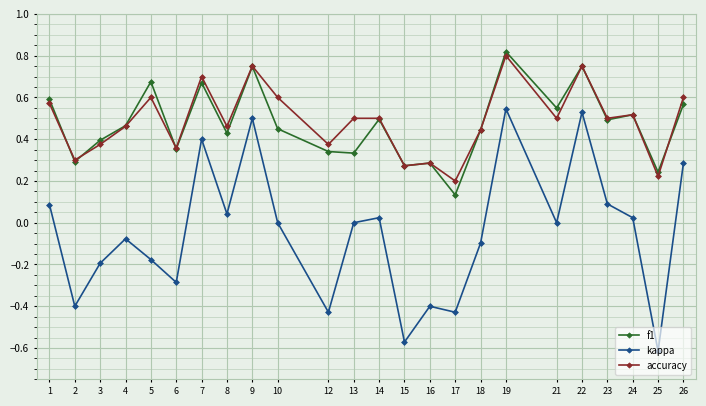

At how many categories does at least one series exceed 0?

24